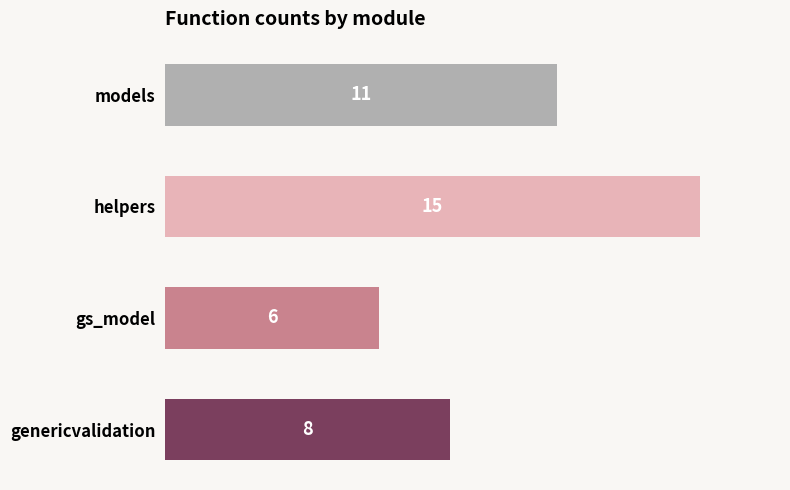

Which category has the highest value across all series?

helpers